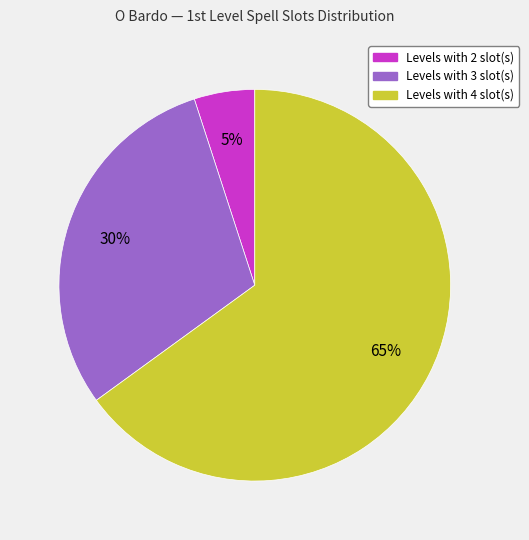

To the nearest percent, what is the average slice percentage?

33%